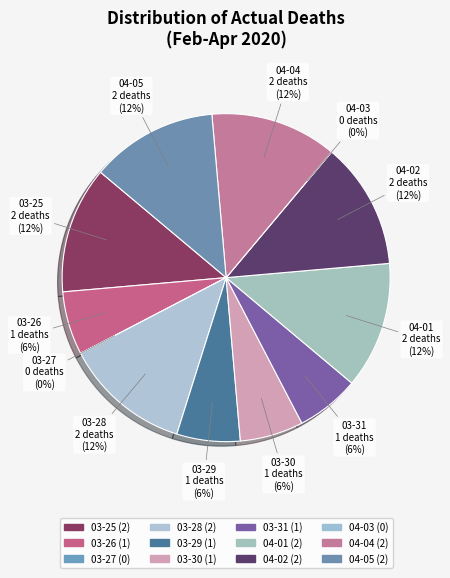

To the nearest percent, what portion does 2020-03-26 represent?

6%